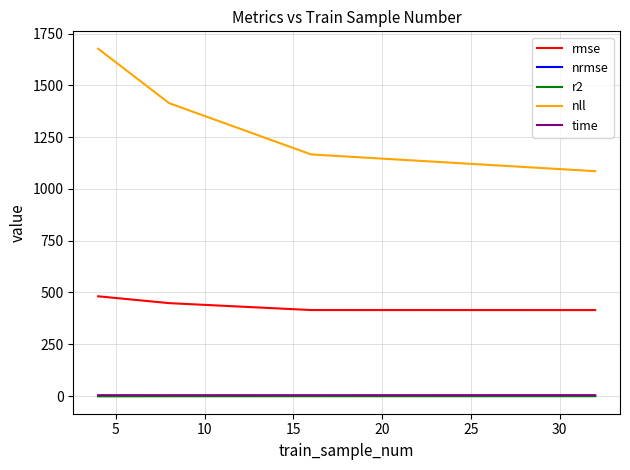

Which series has the largest total across all categories?

nll